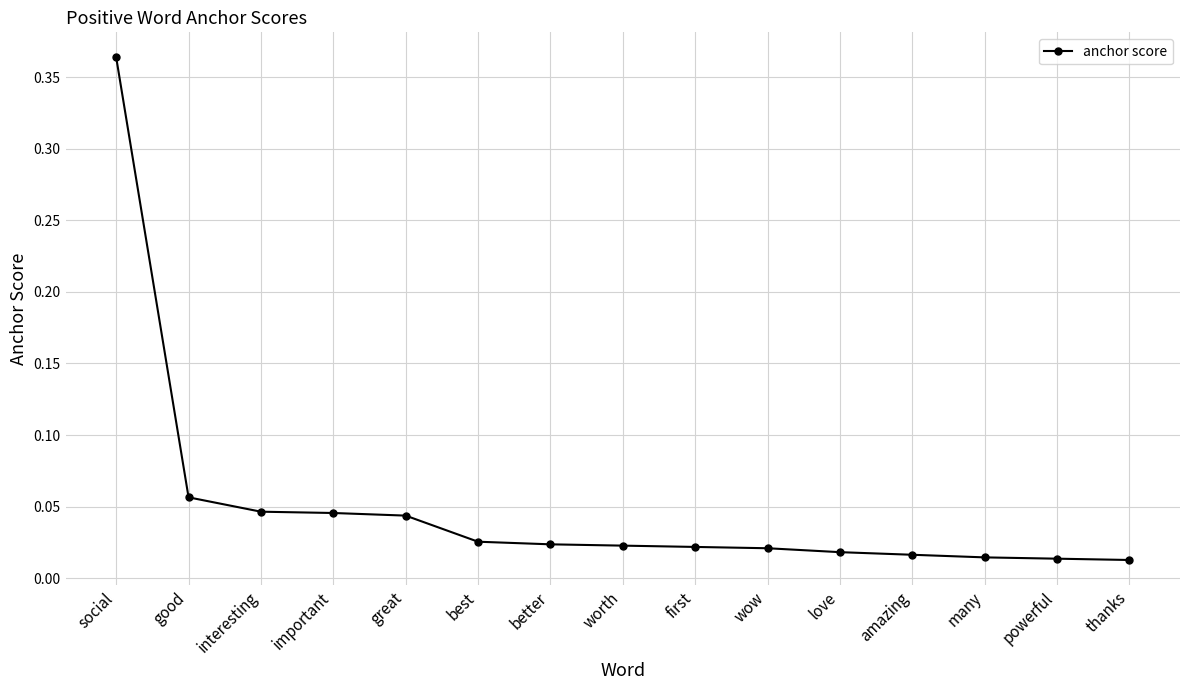

Which has a higher value, best or great?

great